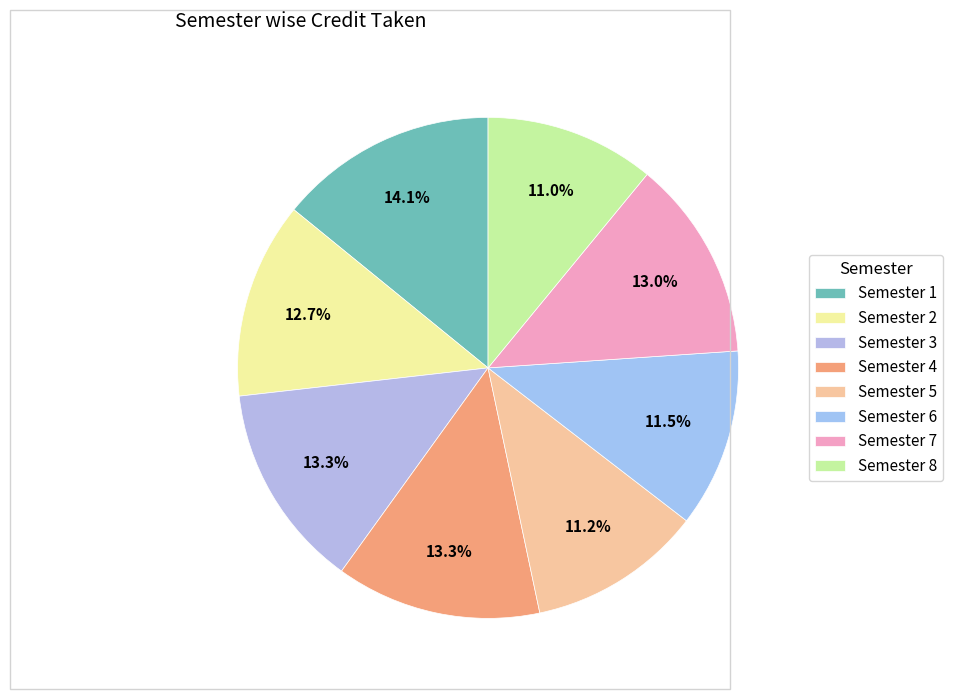

Rank the categories by value from lowest to highest.

Semester 8, Semester 5, Semester 6, Semester 2, Semester 7, Semester 3, Semester 4, Semester 1